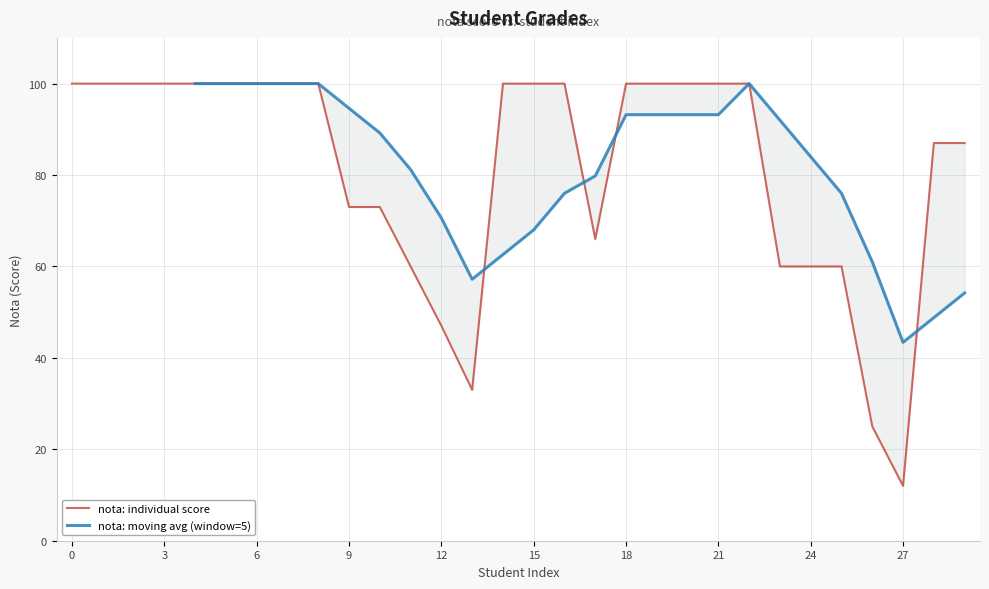

List the labels in order of value, largest first.

0, 1, 2, 3, 4, 5, 6, 7, 8, 14, 15, 16, 18, 19, 20, 21, 22, 28, 29, 9, 10, 17, 11, 23, 24, 25, 12, 13, 26, 27